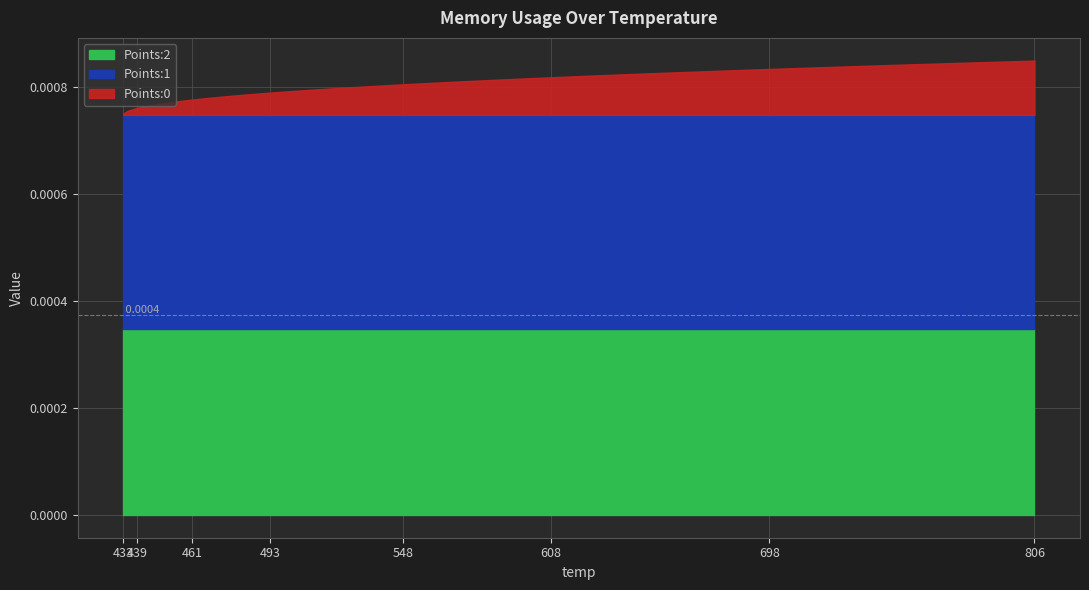

Between 36 and 18, which is larger?

36